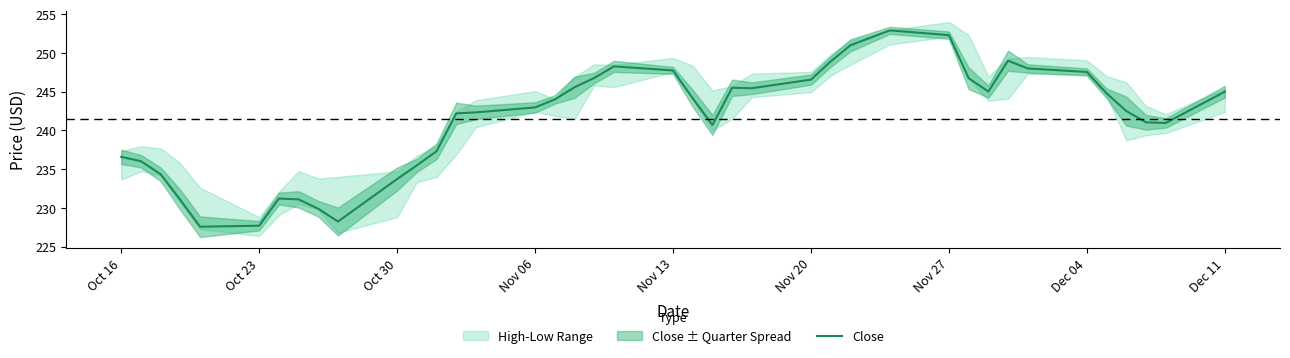

What is the maximum value for Close?

252.9